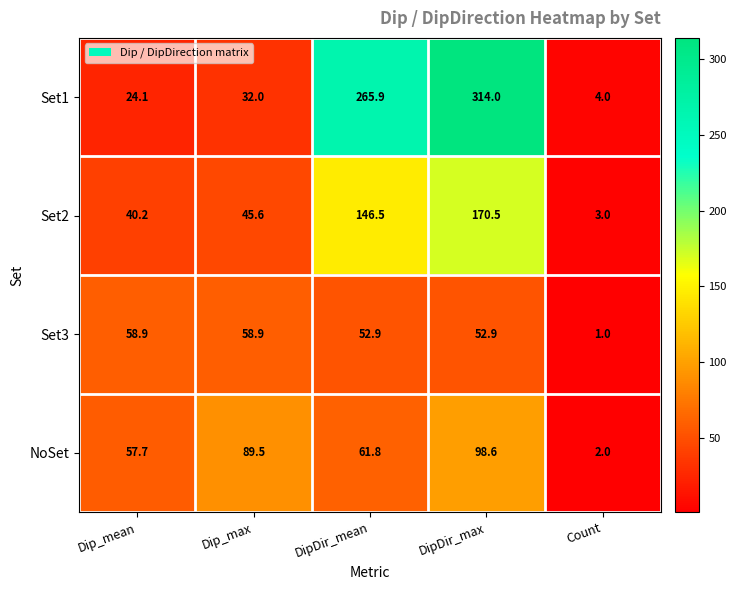

Which series has the largest total across all categories?

Set1